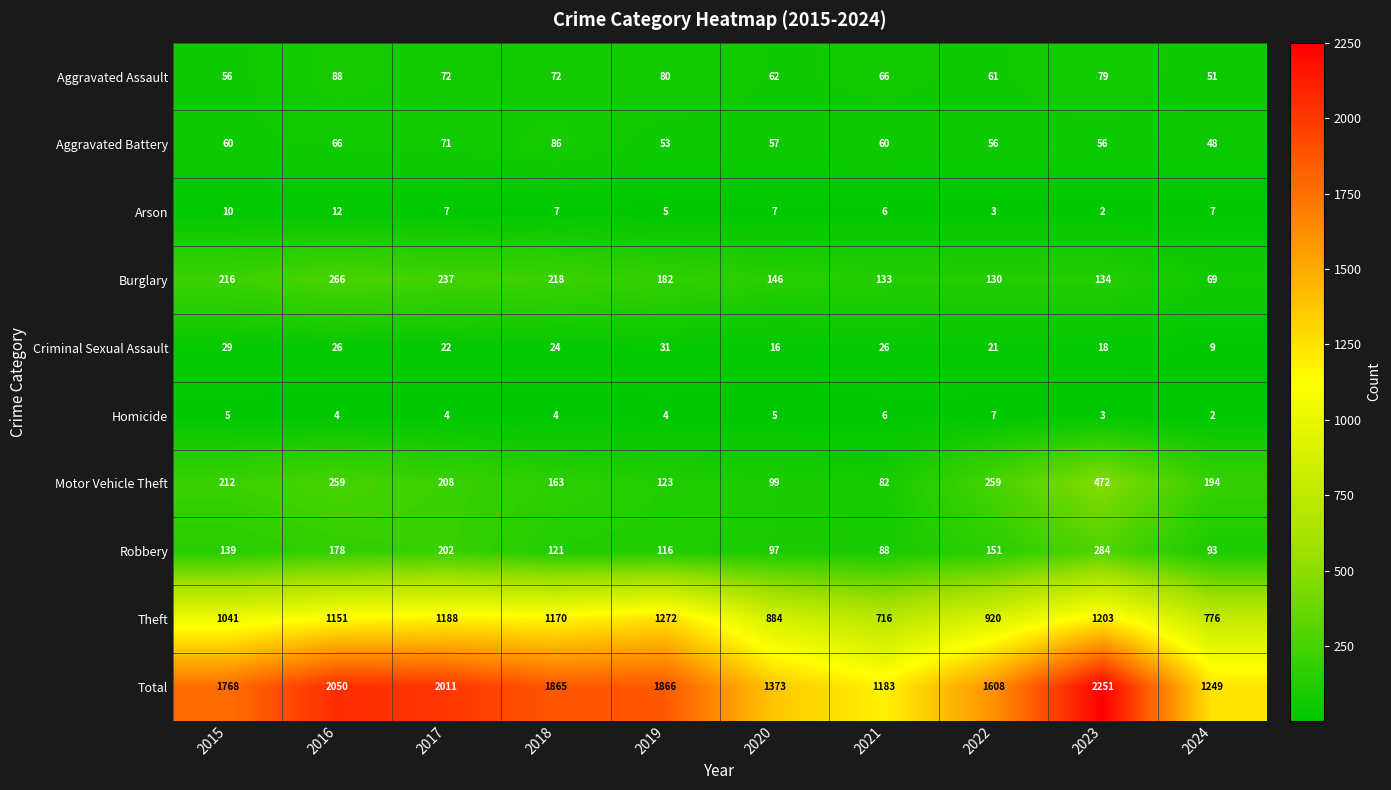

What is the approximate value of Theft at 2017?

1188